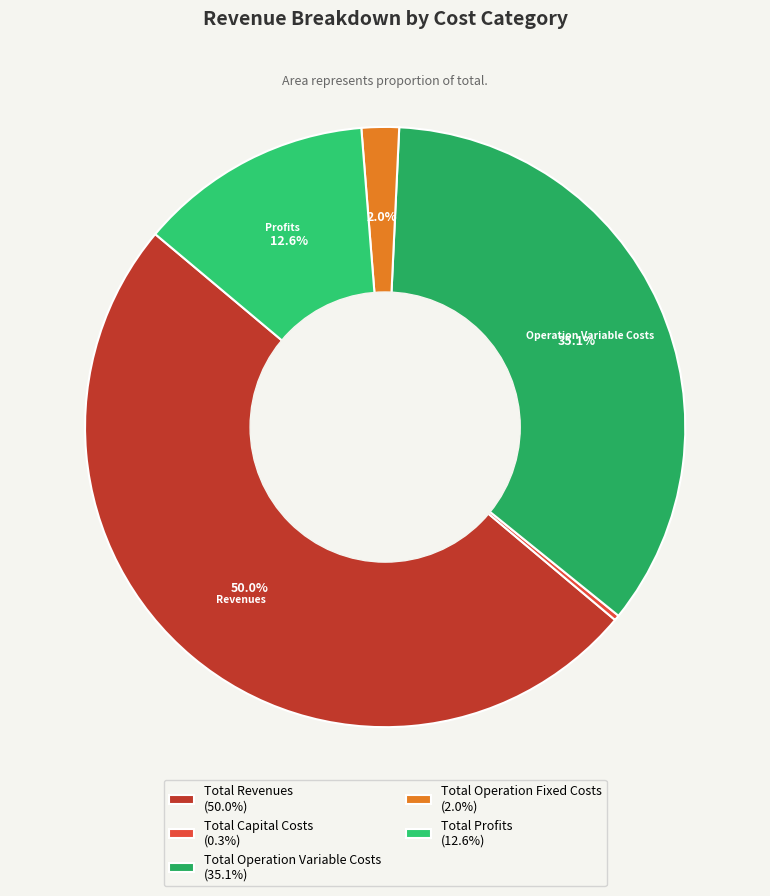

What is the total percentage of Total Revenues and Total Operation Fixed Costs?

52.0%